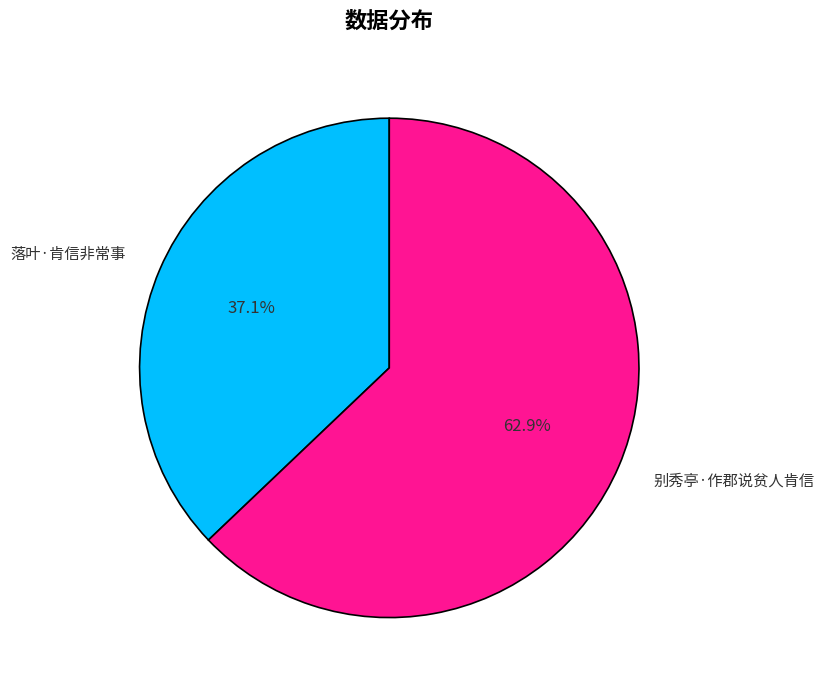

How many segments does this pie chart have?

2